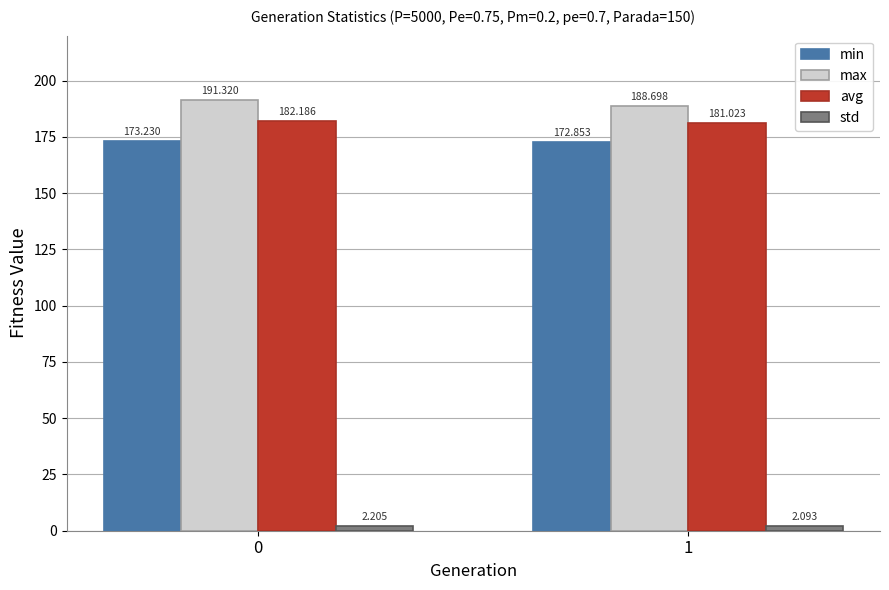

Reading left to right, transcribe all the data shown in this chart.

min: 173.2	172.9
max: 191.3	188.7
avg: 182.2	181.0
std: 2.2	2.1